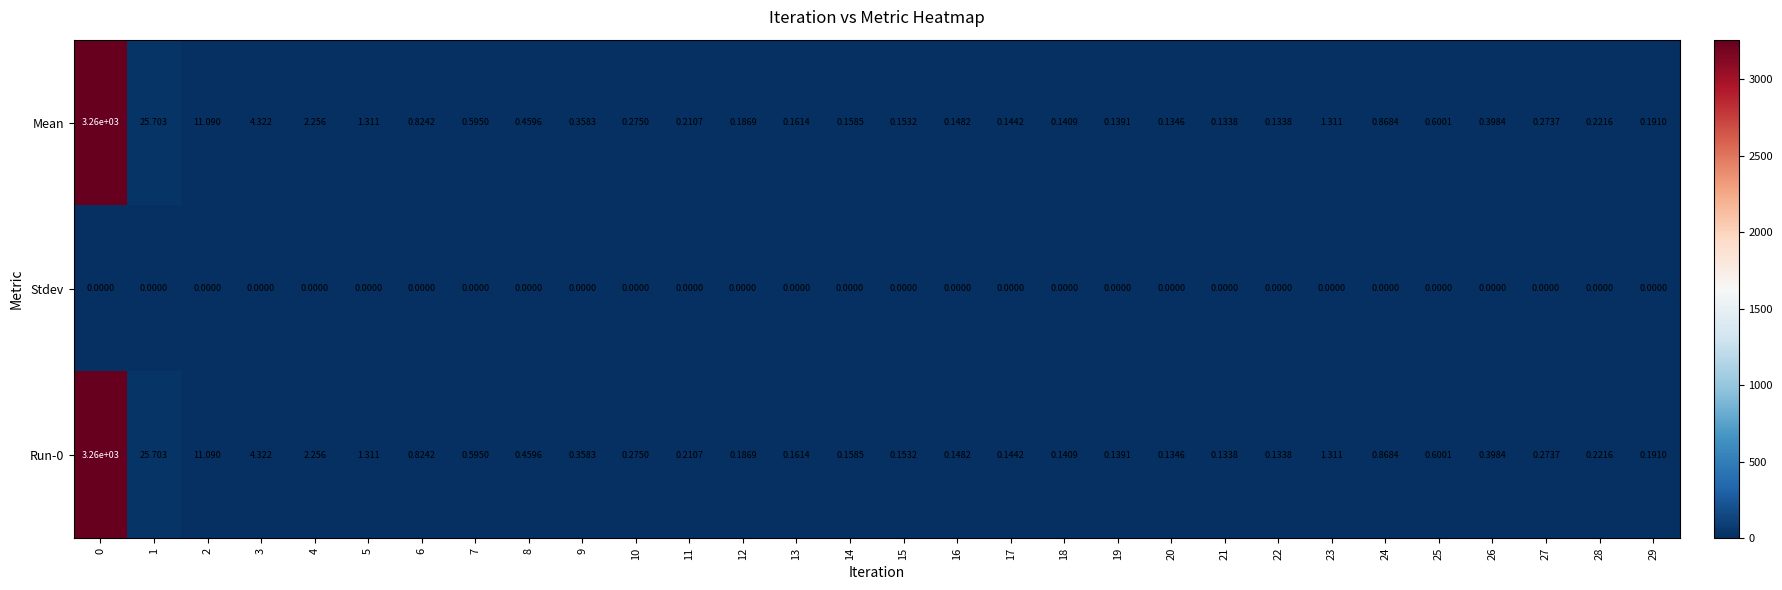

Is the value of Mean at 17 greater than the value of Stdev at 12?

Yes